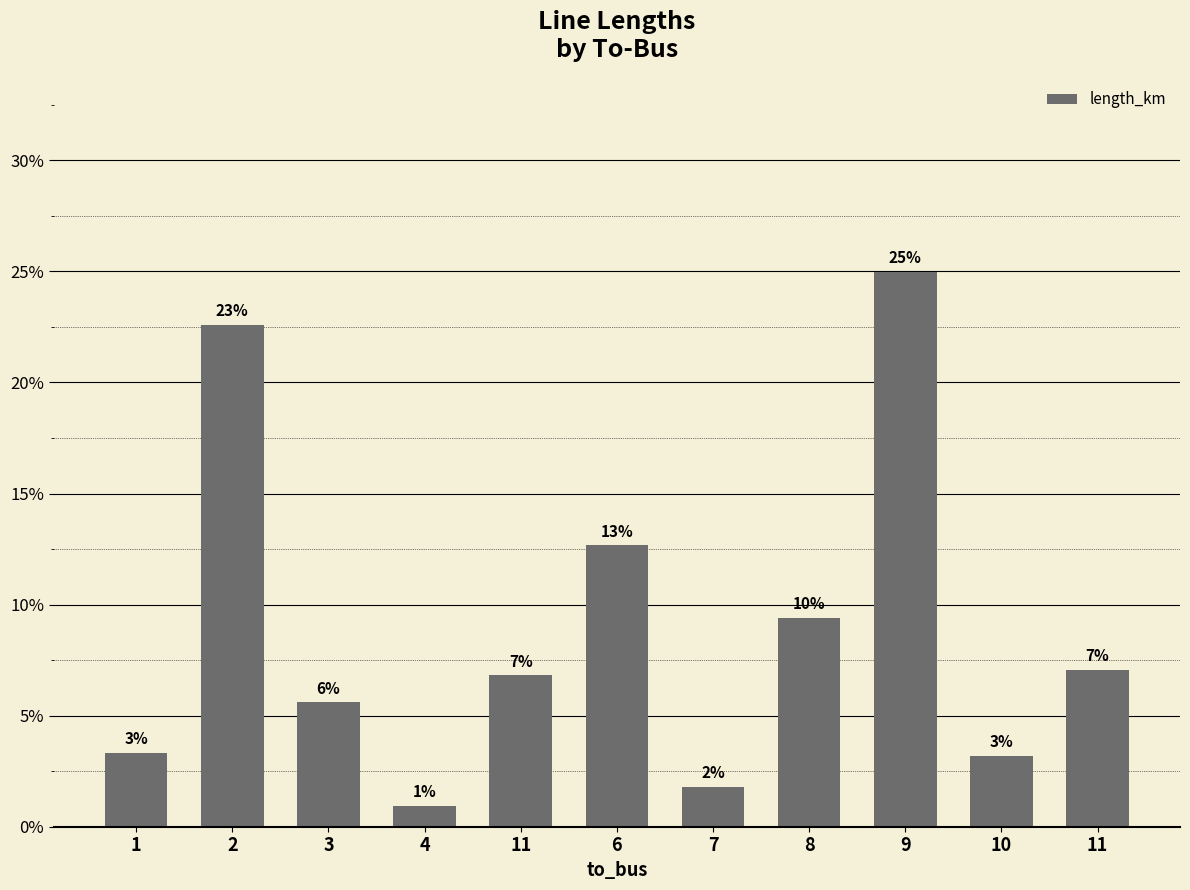

Are the bars horizontal?

No